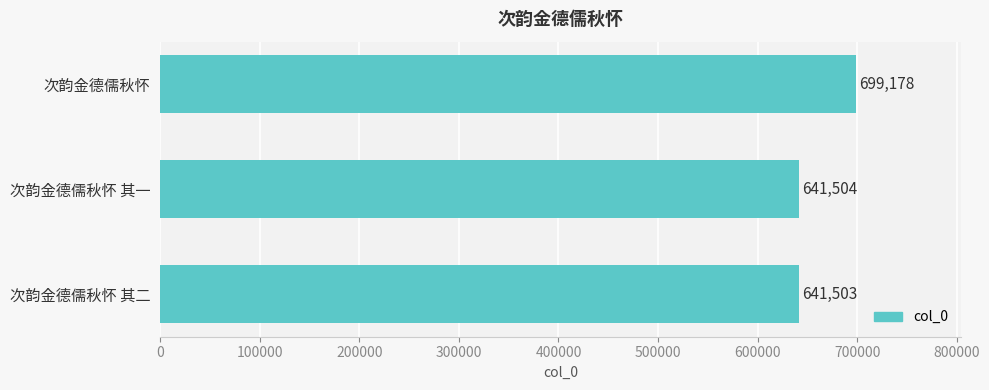

Which category has the highest value across all series?

次韵金德儒秋怀